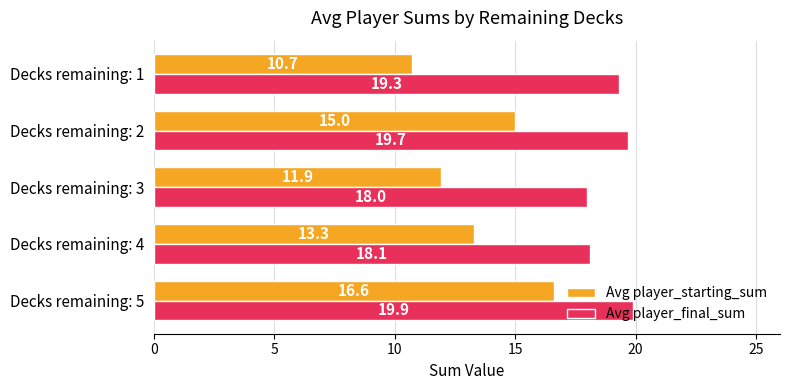

The value of Avg player_starting_sum at Decks remaining: 1 is 10.7. True or false?

True